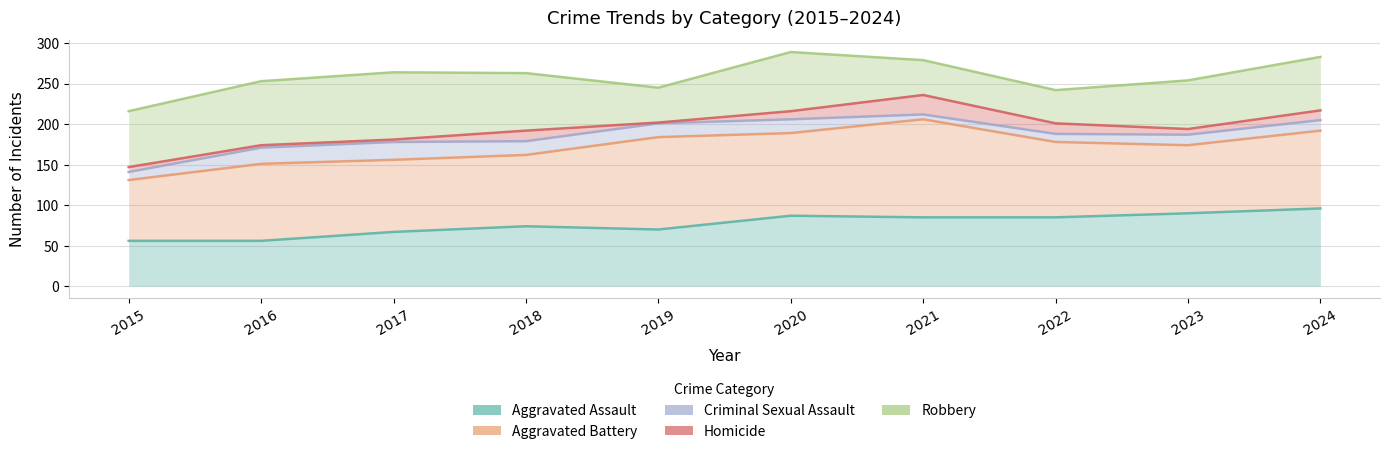

What is the difference between the highest and lowest values at 2015?

160